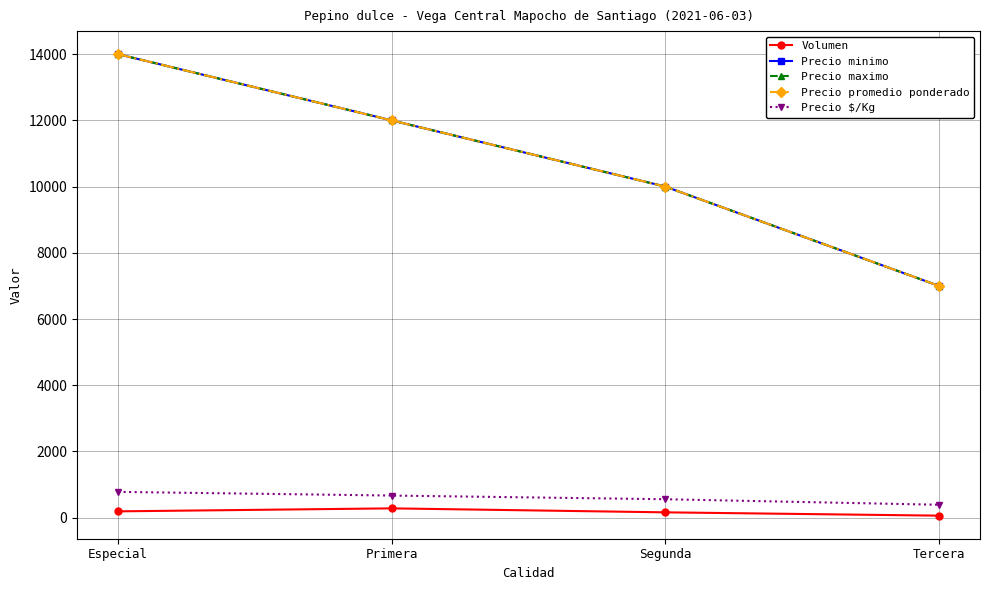

Which series changed the most between Especial and Tercera?

Precio minimo